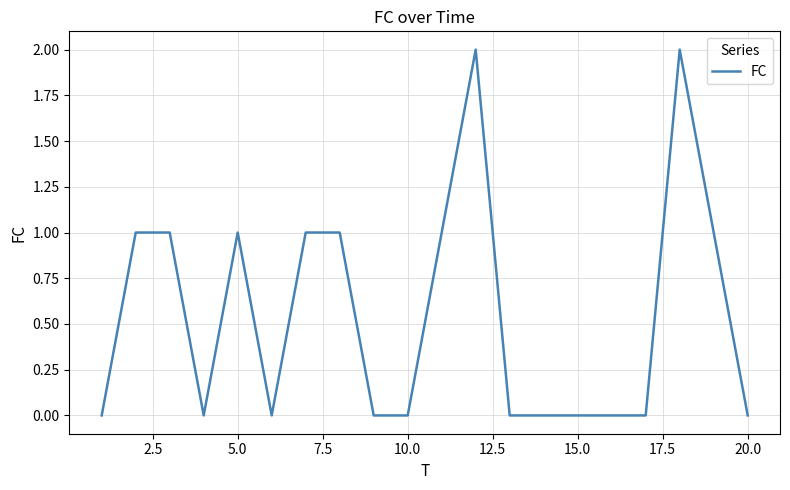

Does the chart have visible grid lines?

Yes